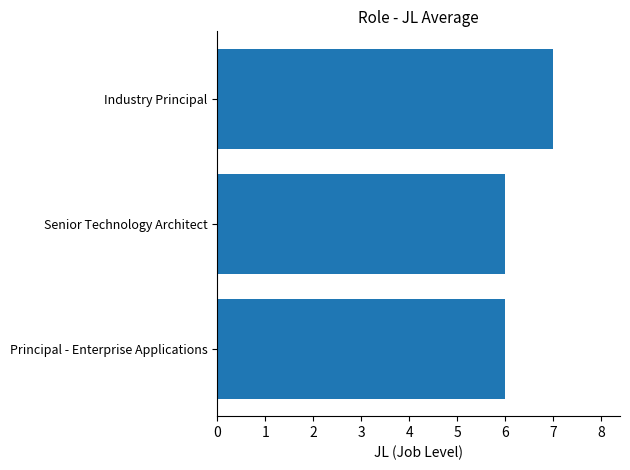

Reading bottom to top, what are all the values shown in this chart?

6	6	7